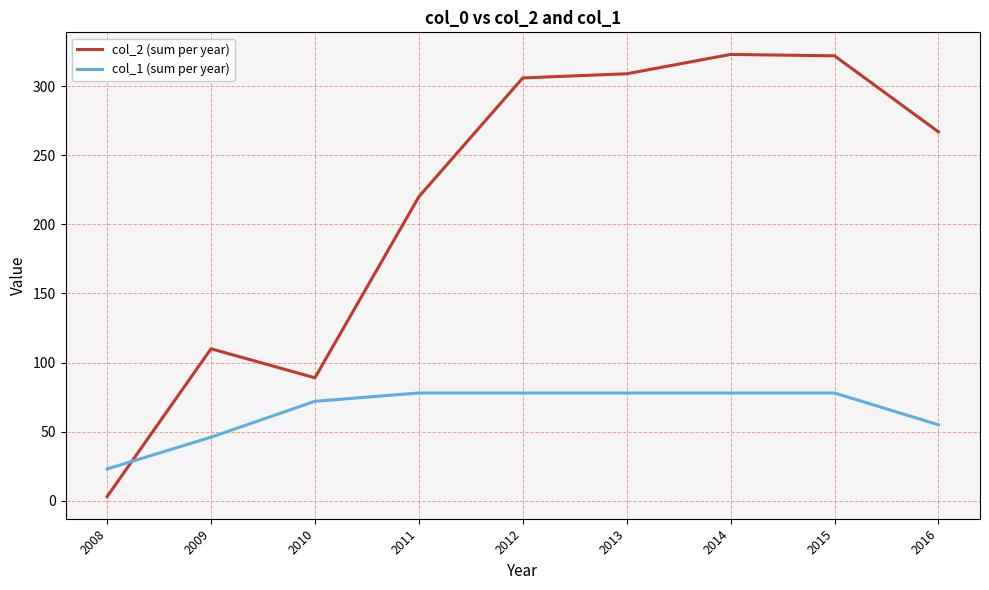

Between which two adjacent categories do col_1 (sum per year) and col_2 (sum per year) first intersect?

2008 and 2009